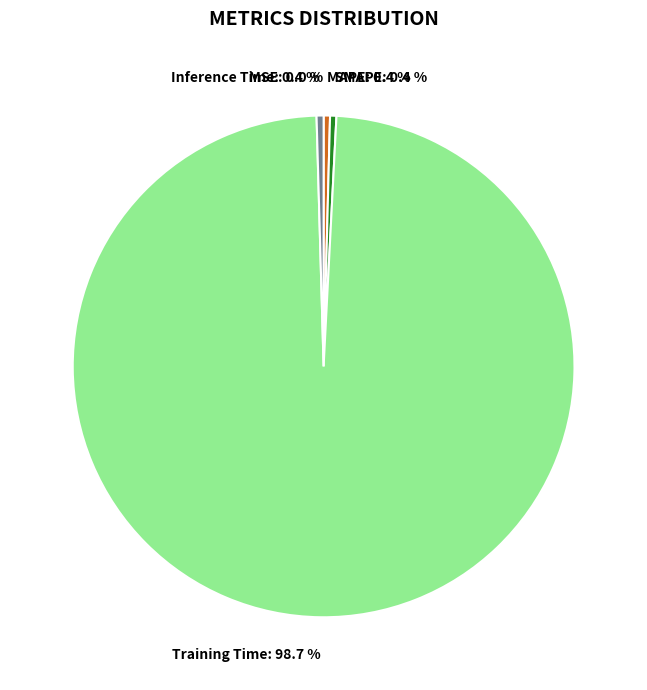

To the nearest percent, what is the average slice percentage?

20%